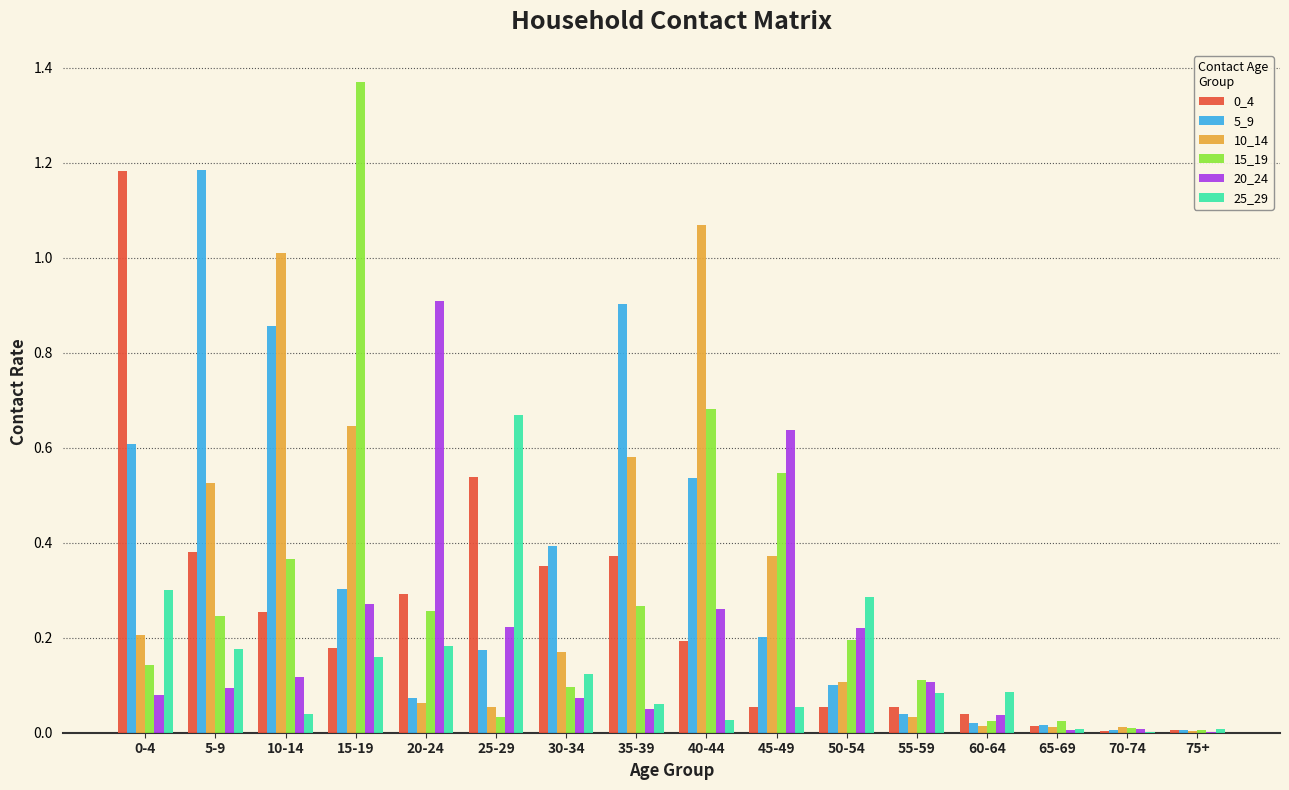

Which series has the largest total across all categories?

5_9